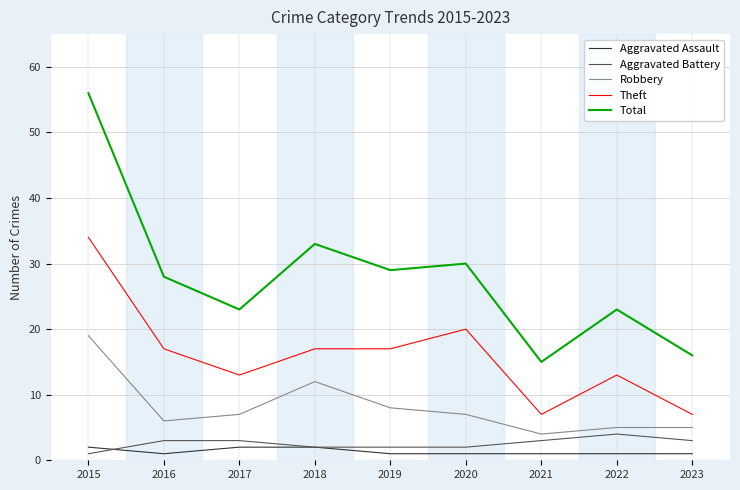

Which series changed the most between 2018 and 2022?

Total